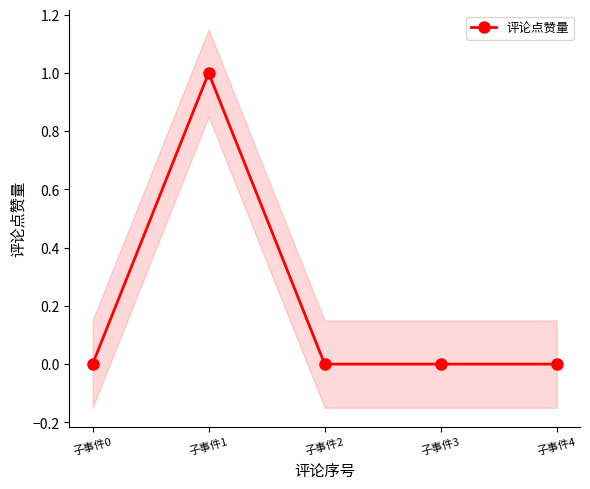

How many lines are shown in the chart?

1